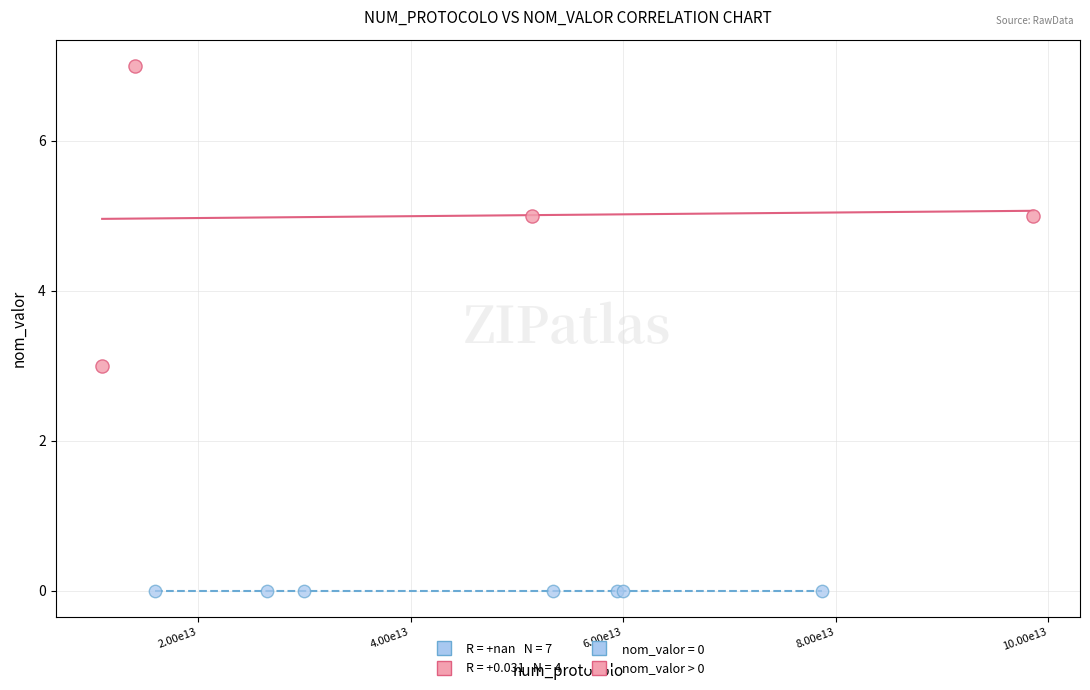

Which series reaches the maximum Y coordinate?

nom_valor > 0